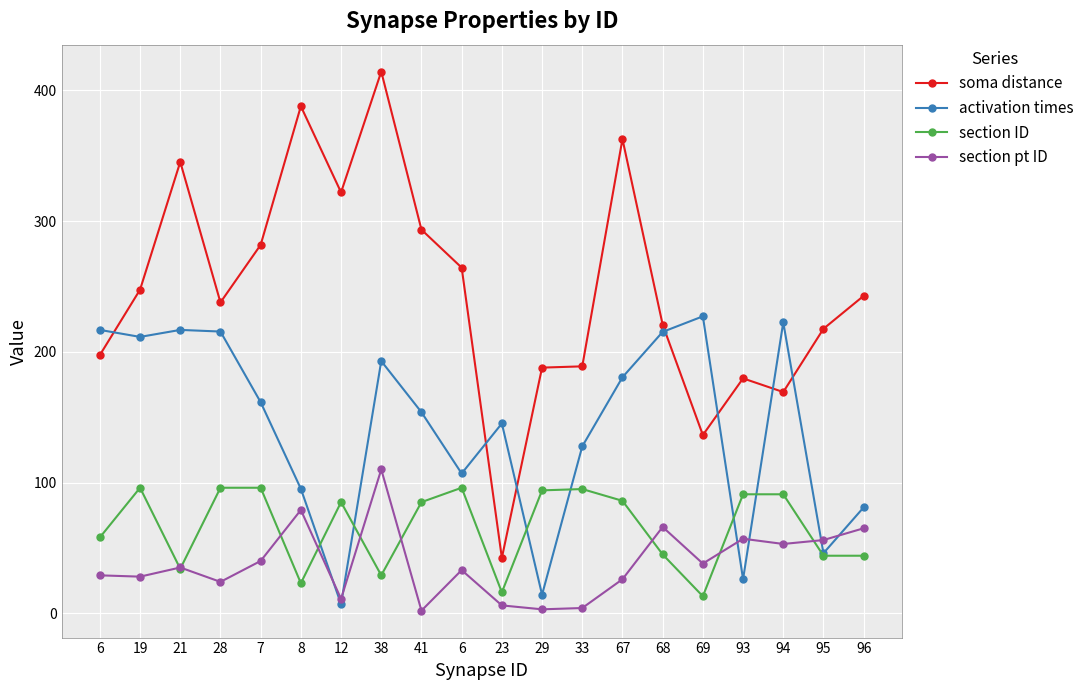

At 8, list the series in order from smallest to largest.

section ID, section pt ID, activation times, soma distance